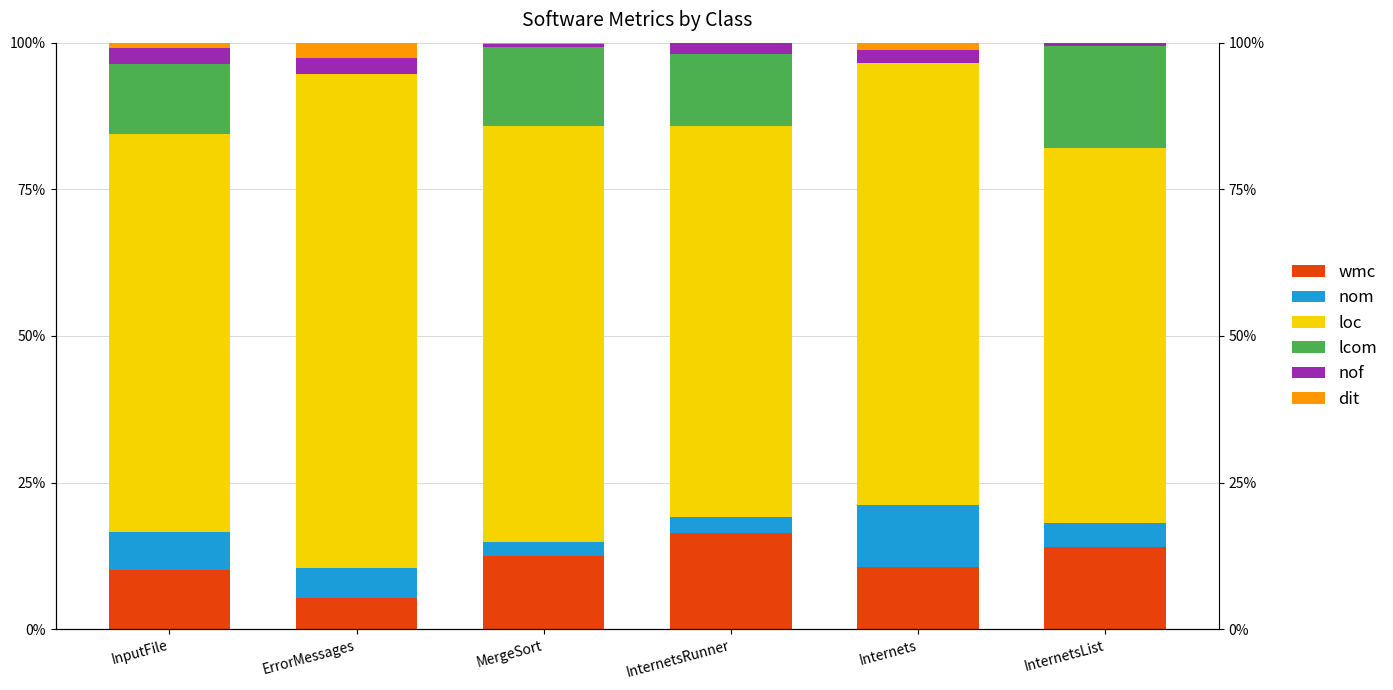

The value of lcom at Internets is -11.8. True or false?

False